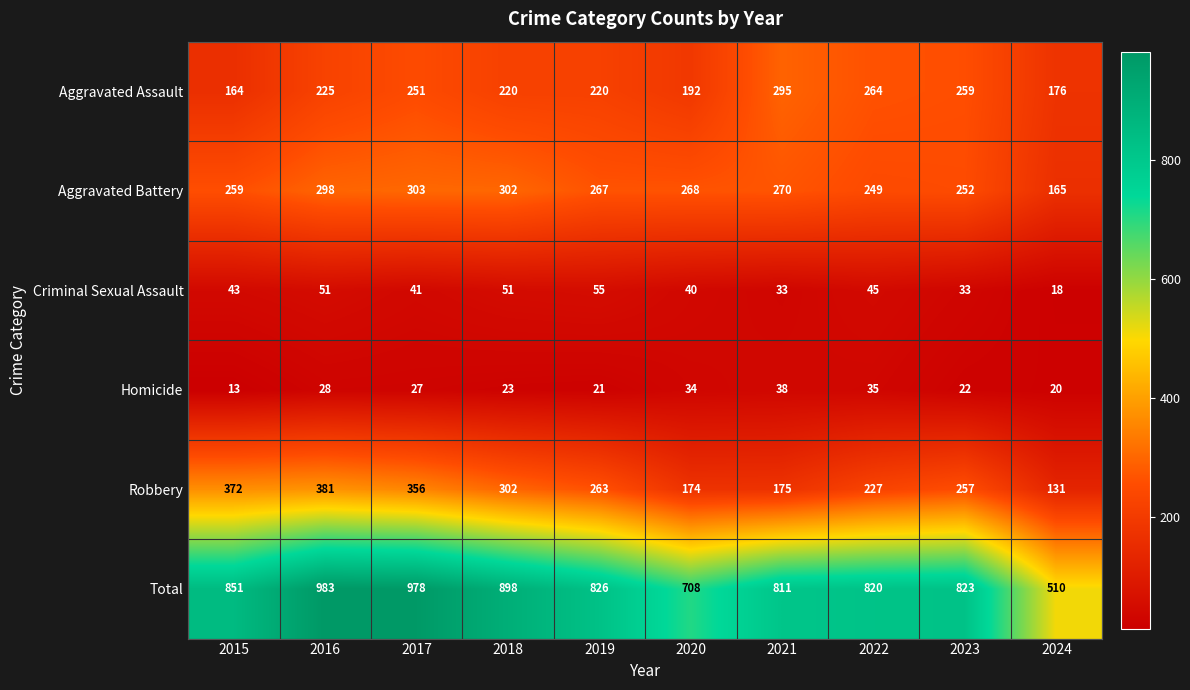

What is the total value across all series at 2018?

1796